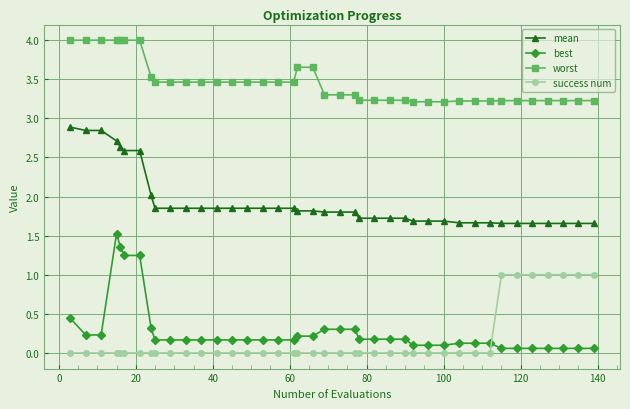

What is the highest value of the best series?

1.5